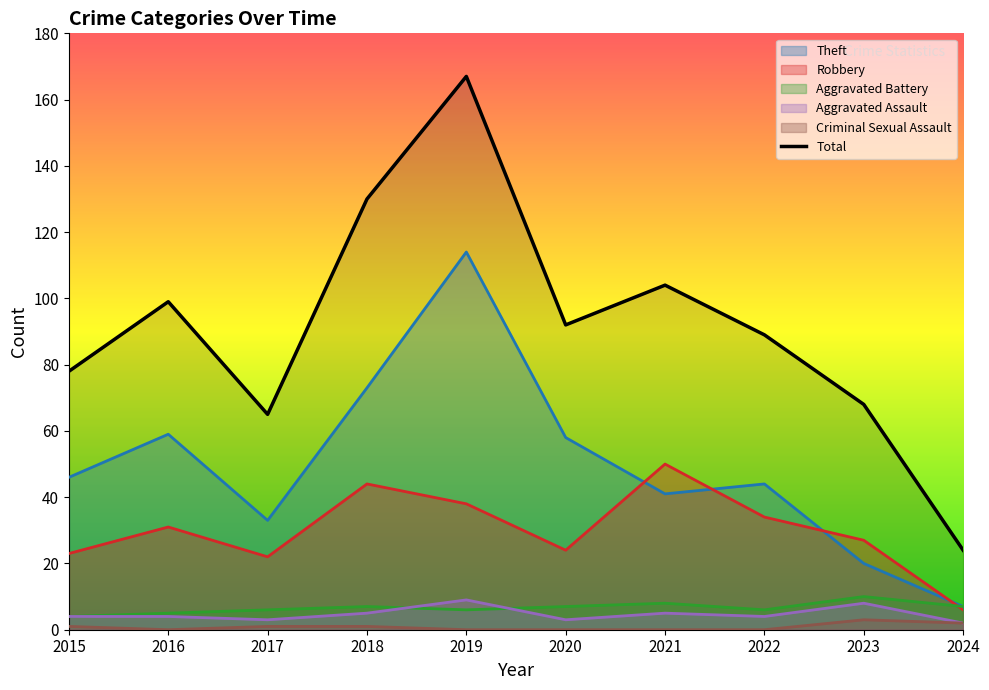

The chart shows a value of 65 at 2017. True or false?

True